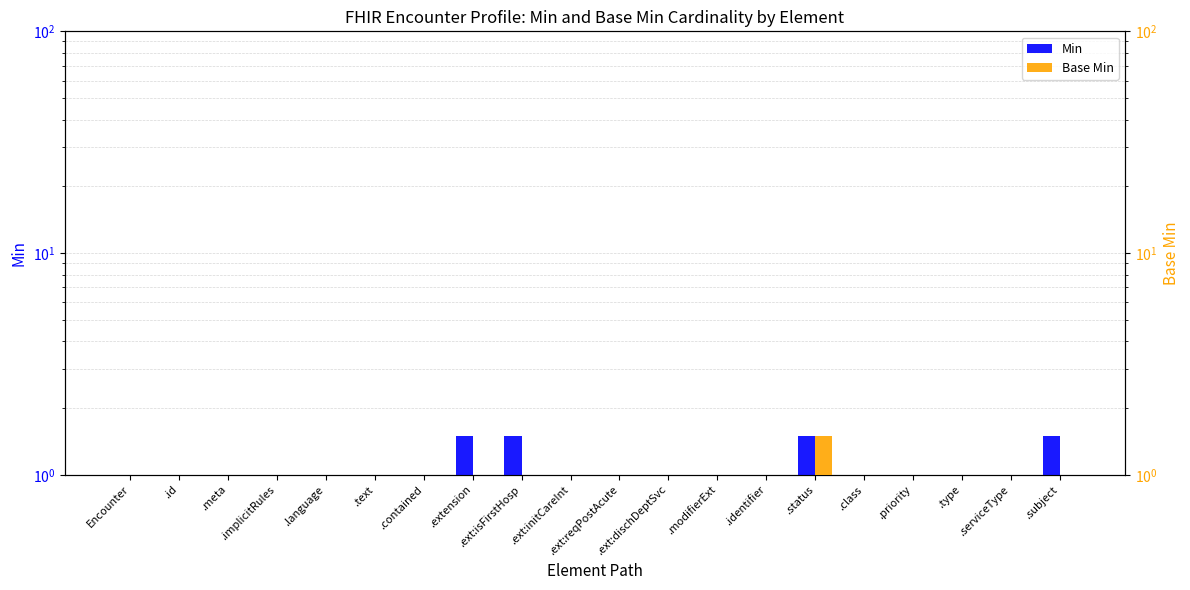

True or false: Min has a value of 0.5 at .priority.

True